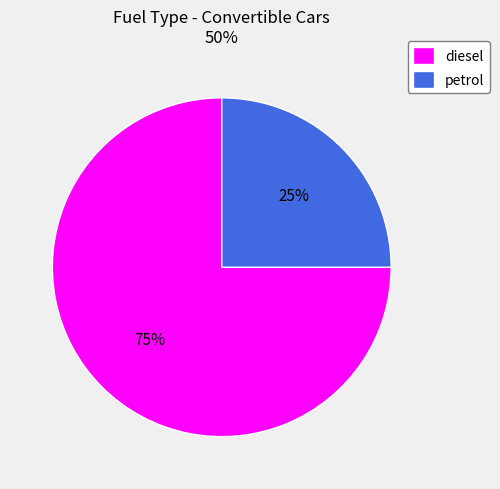

Is there any slice that represents more than half of the pie?

Yes